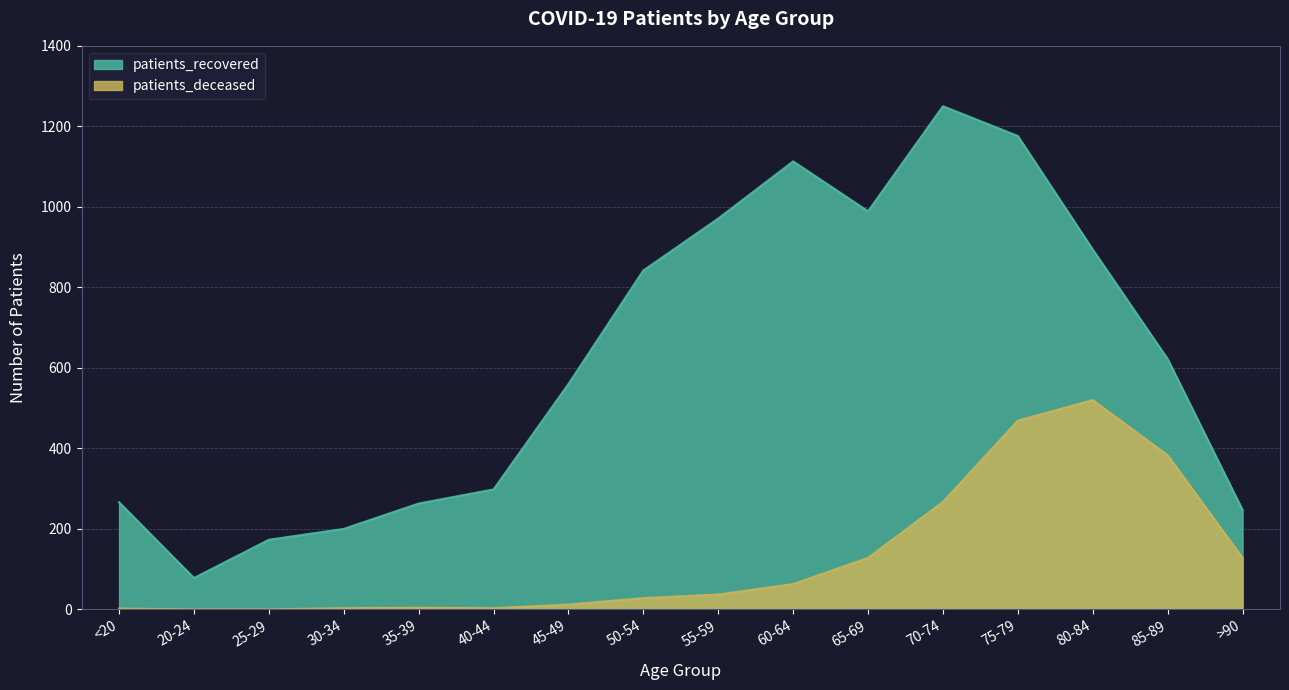

At how many categories does at least one series exceed 735?

7